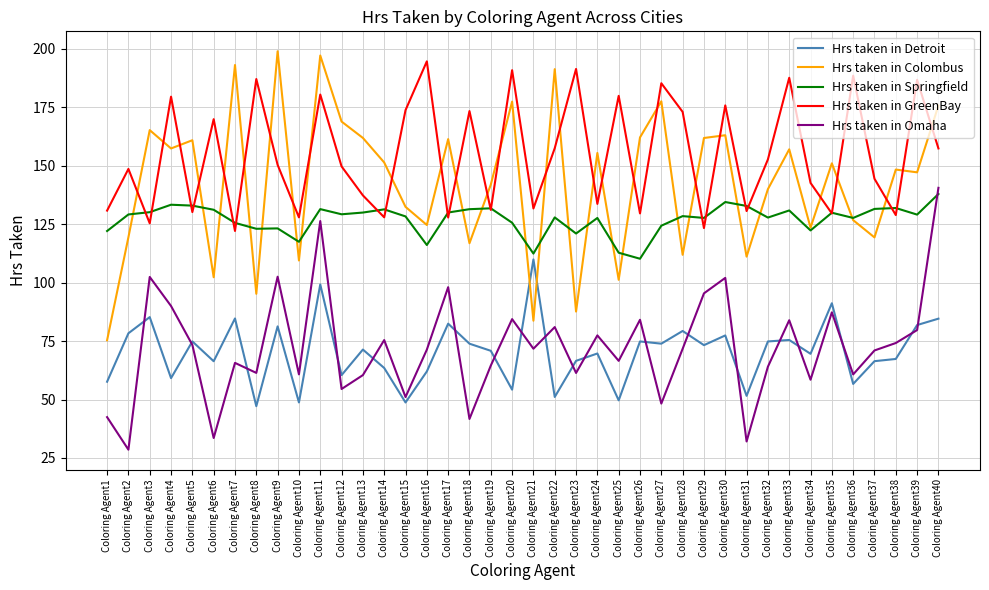

Which series changed the most between Coloring Agent25 and Coloring Agent33?

Hrs taken in Colombus